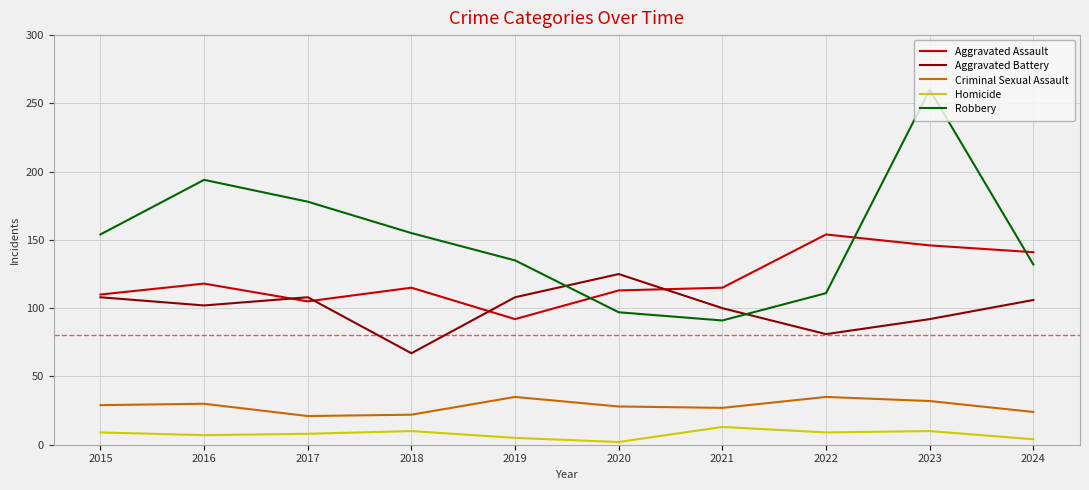

How many times do Robbery and Aggravated Assault cross each other?

3